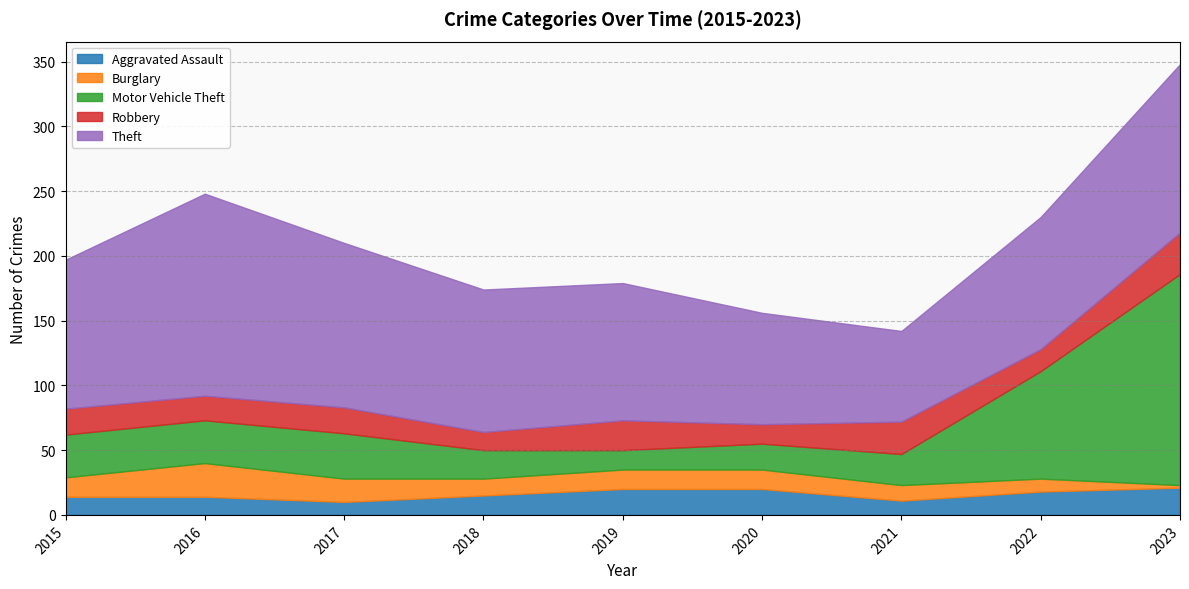

Where do Robbery and Motor Vehicle Theft first cross each other?

2018 and 2019